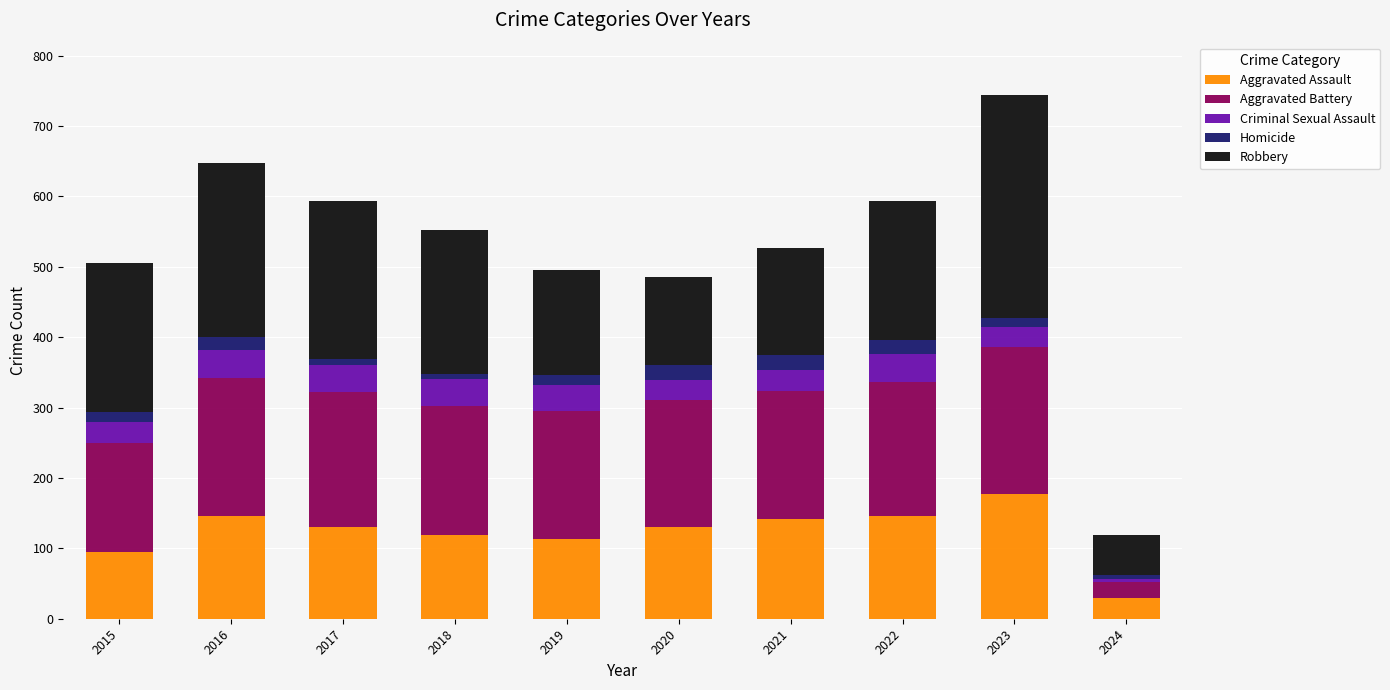

How many values in the Aggravated Assault series are below 131?

4